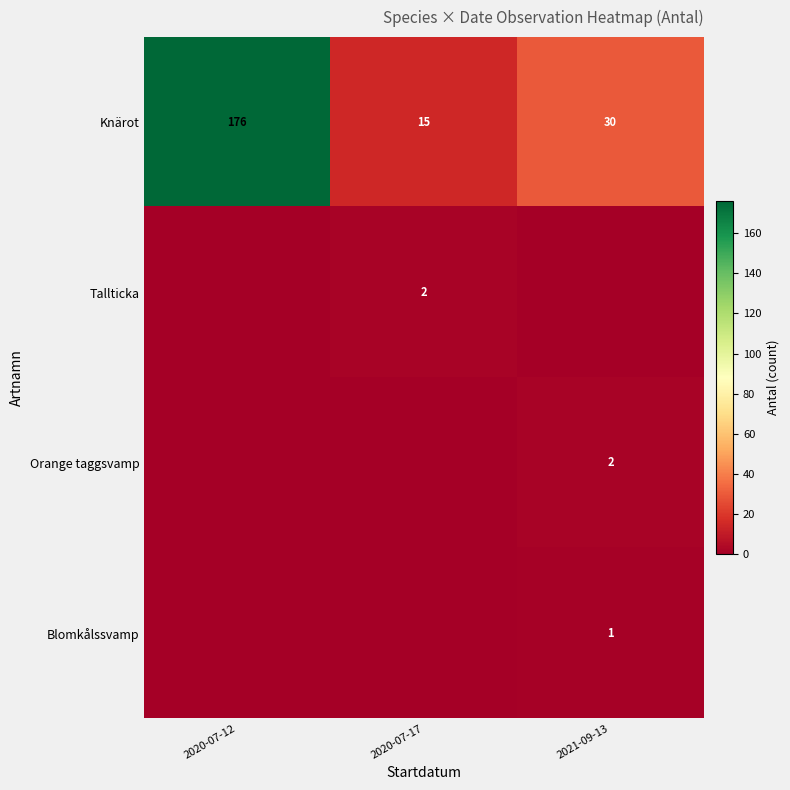

At which category does the chart reach its peak across all series?

2020-07-12